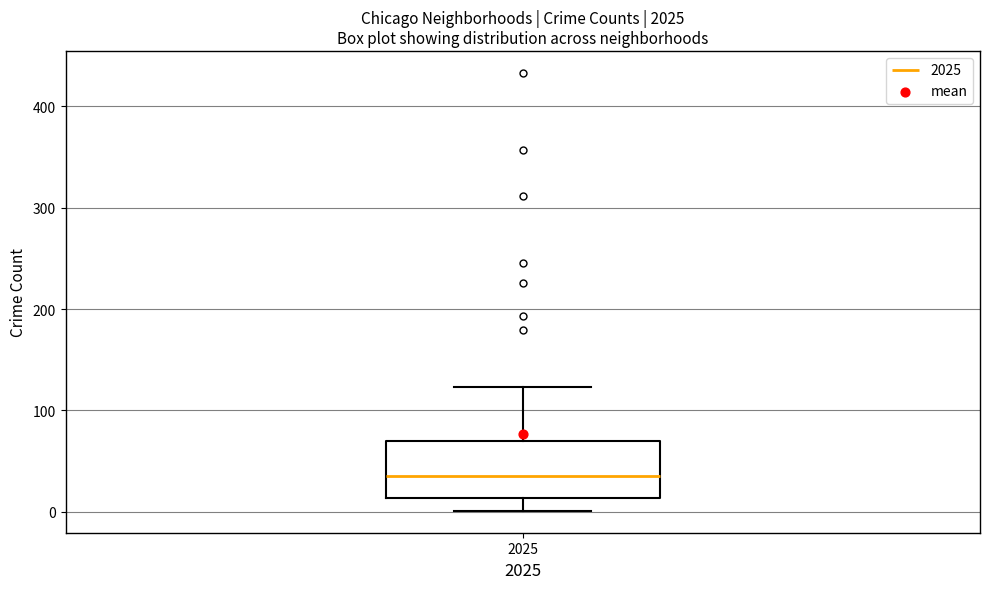

Read this box plot against the y-axis: the position of the median line, the range covered by the box, and the ends of both whiskers. The values are not printed on the chart, so give them approximately, as read against the axis.

median 40, box 10 to 70, whiskers 0 to 120